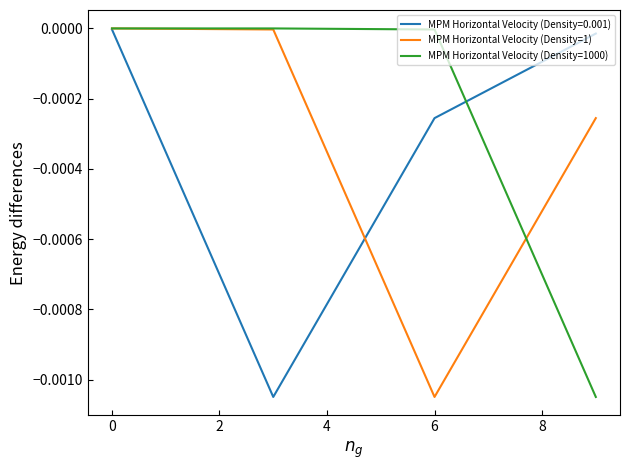

Which series has the largest total across all categories?

MPM Horizontal Velocity (Density=1000)